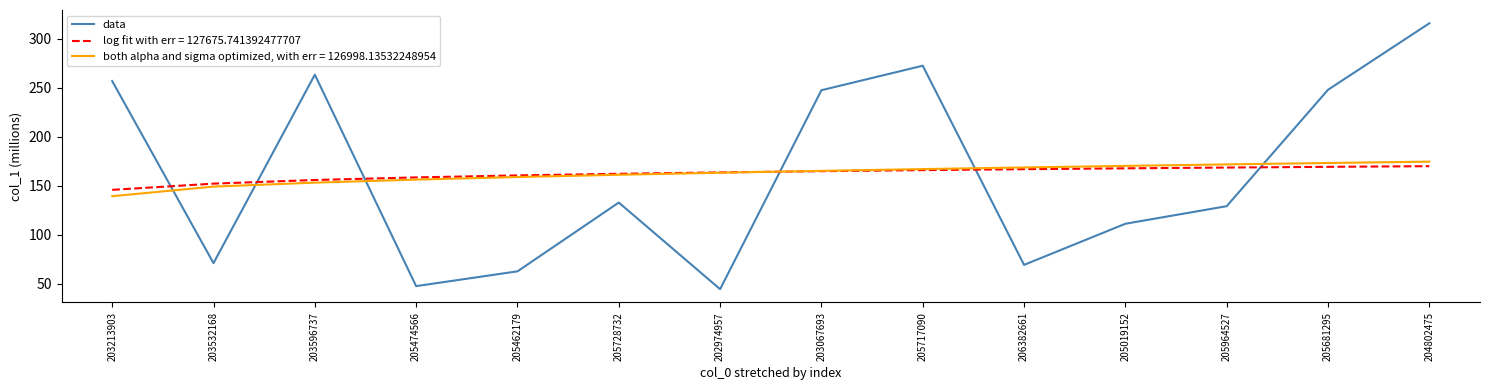

What is the approximate value of both alpha and sigma optimized, with err = 126998.13532248954 at 203532168?

149.1